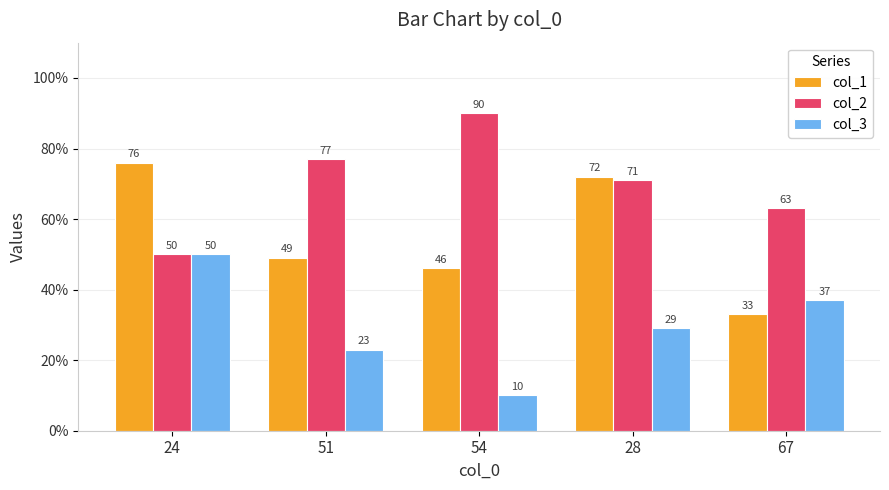

What is the minimum value for col_1?

33